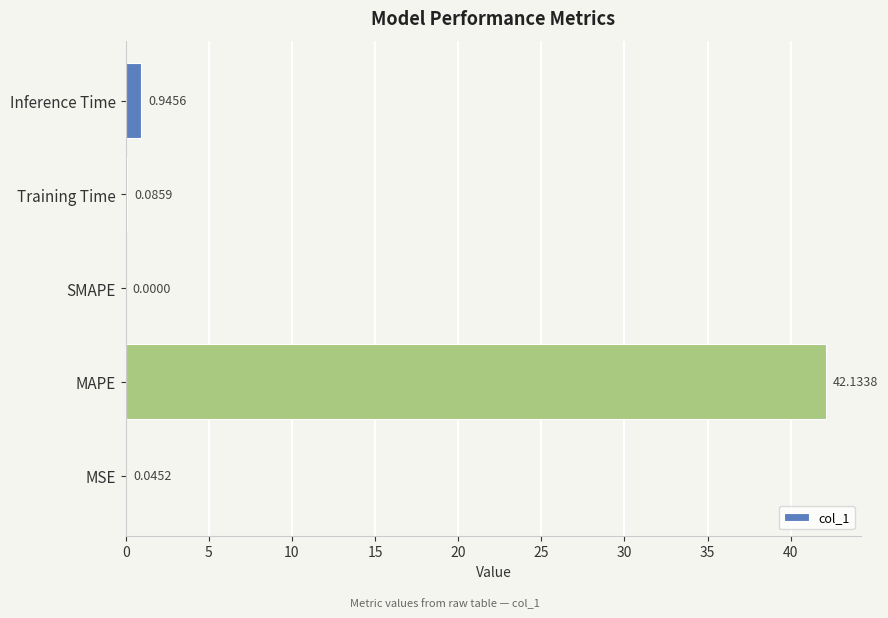

Which category has the highest value across all series?

MAPE